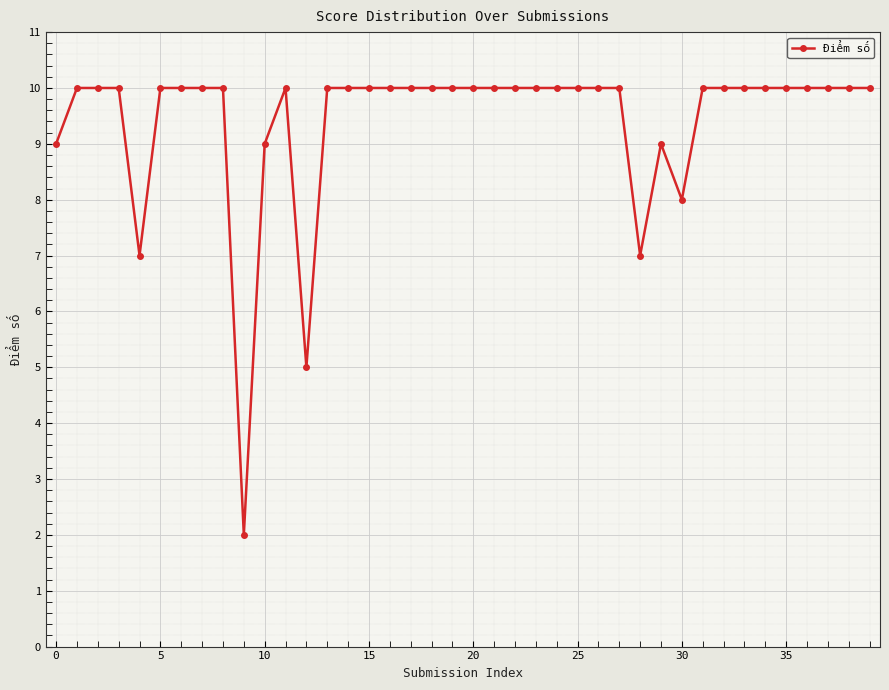

What is the sum of all values?

376